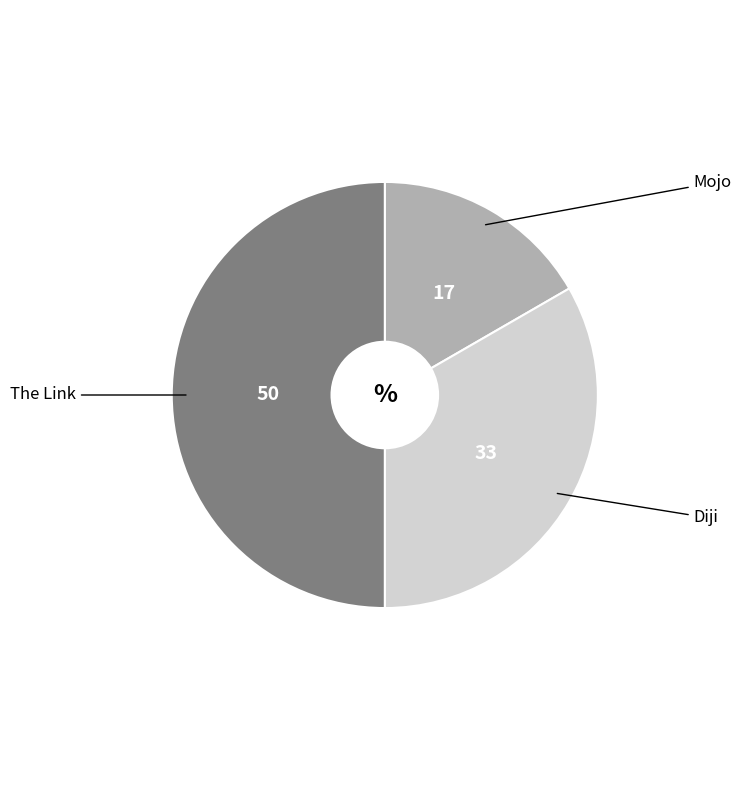

Is it true that Diji is 33% of the pie?

True